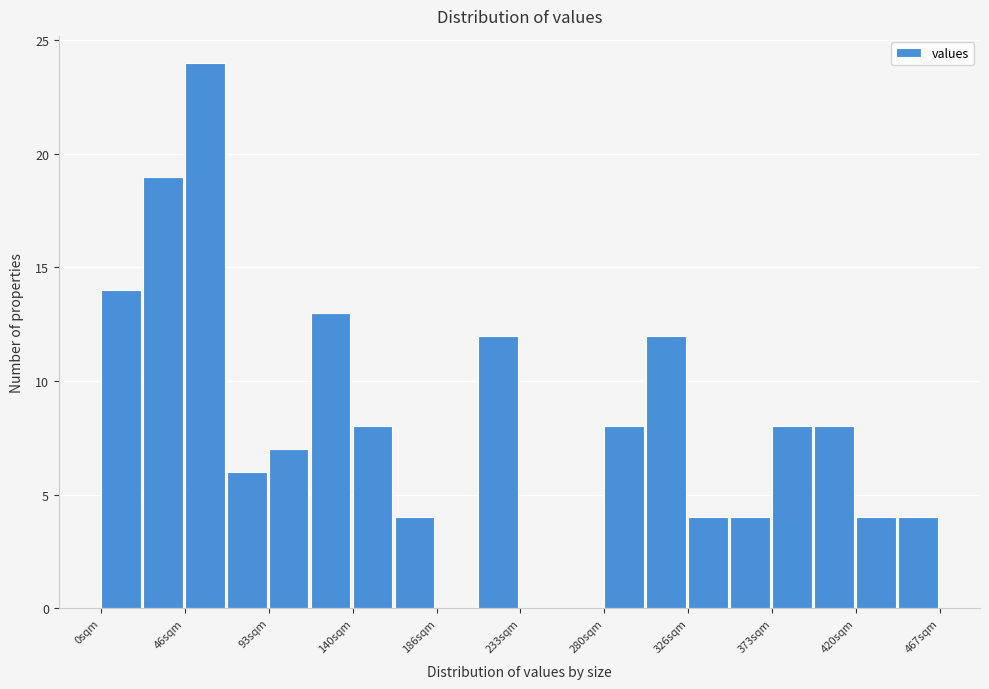

Reading left to right, list every bar in this chart as the range it spans on the x-axis followed by its height. Neither the bar edges nor the heights are printed on the chart, so give them approximately, as read against the axes.

0 to 25: 14
25 to 45: 19
45 to 70: 24
70 to 95: 6
95 to 115: 7
115 to 140: 13
140 to 165: 8
165 to 185: 4
185 to 210: 0
210 to 235: 12
235 to 255: 0
255 to 280: 0
280 to 305: 8
305 to 325: 12
325 to 350: 4
350 to 375: 4
375 to 395: 8
395 to 420: 8
420 to 445: 4
445 to 465: 4